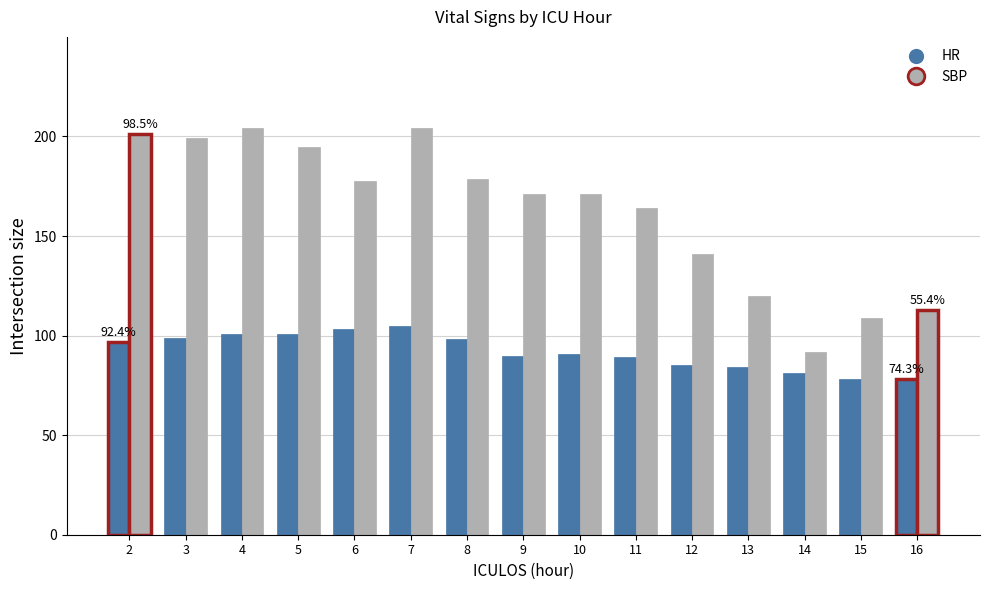

Which series has the largest total across all categories?

SBP